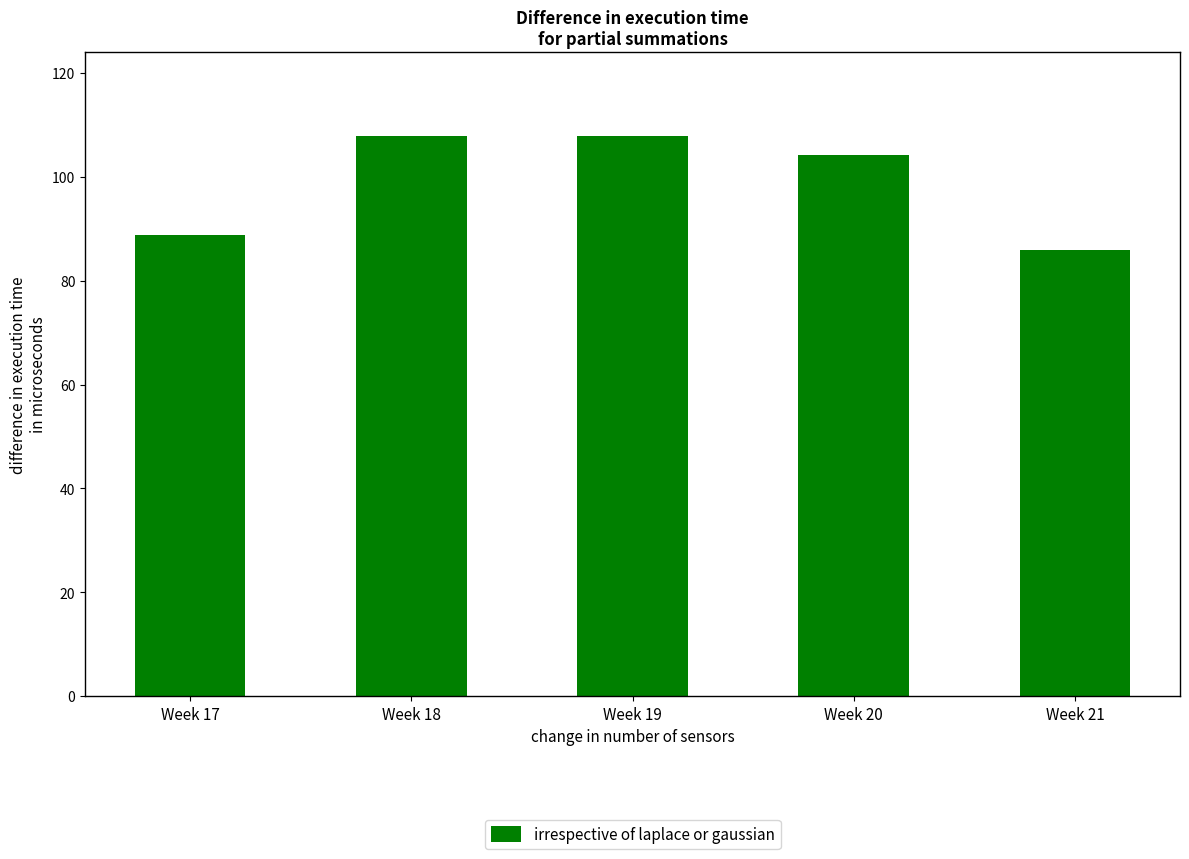

Which category has the lowest value across all series?

Week 21